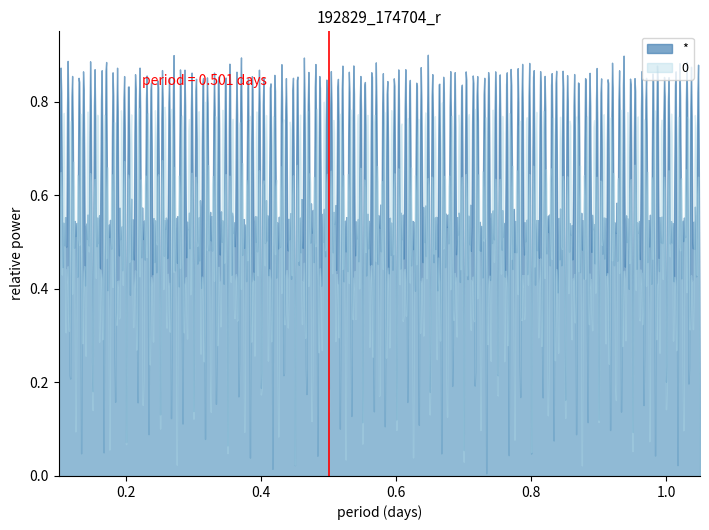

Which series has the widest spread of values?

*